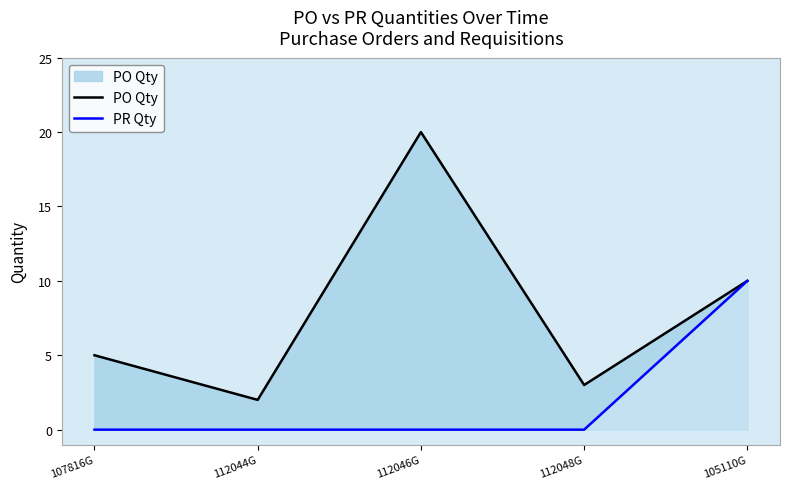

What is the difference between the PR Qty values at 105110G and 112048G?

10